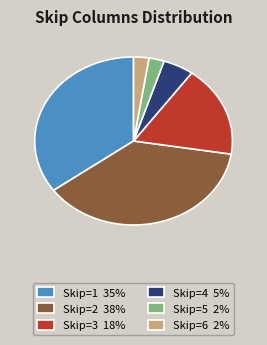

Which slice is the largest?

Skip=2 38%